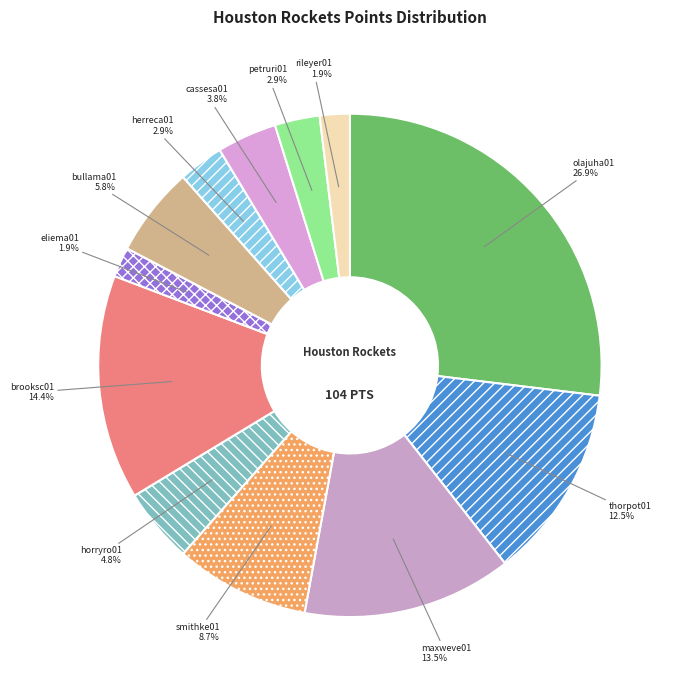

What percentage is the eliema01 slice, to the nearest percent?

2%